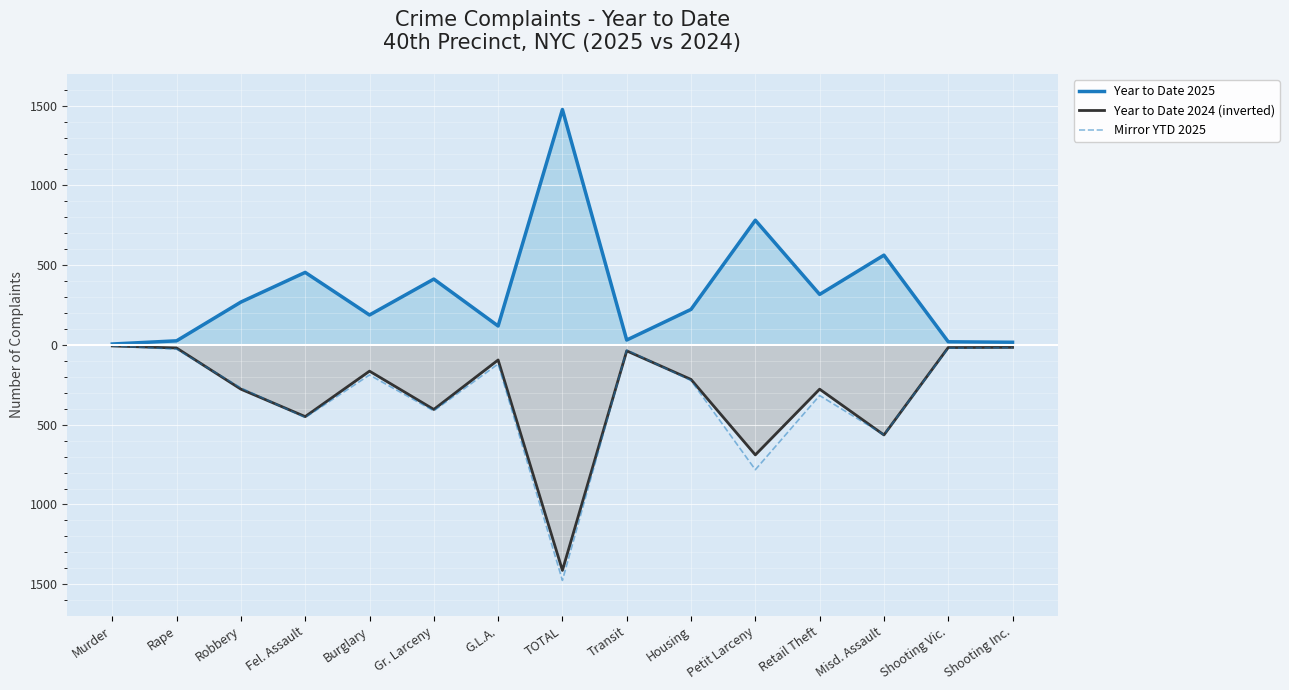

Where does the Year to Date 2025 series first go above 223?

Robbery